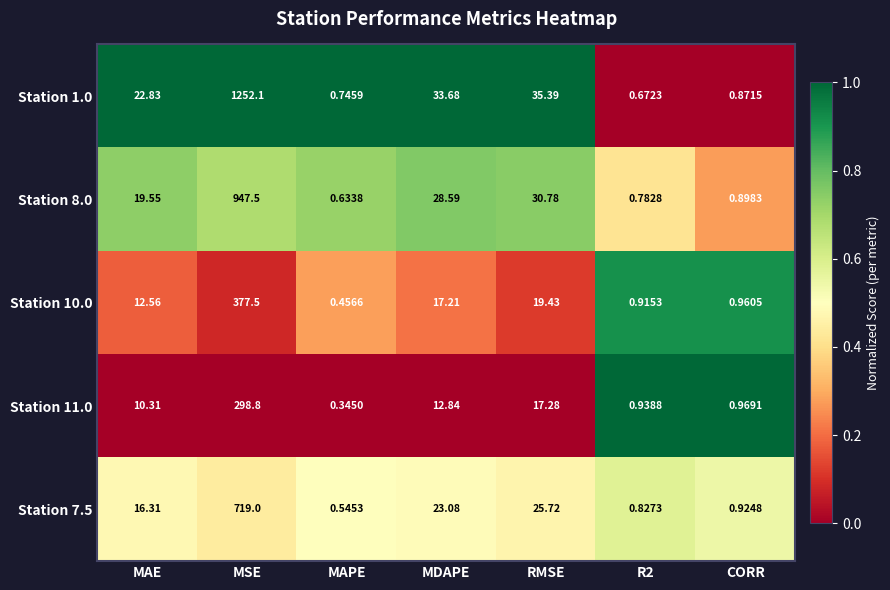

How many categories are shown in the chart?

7